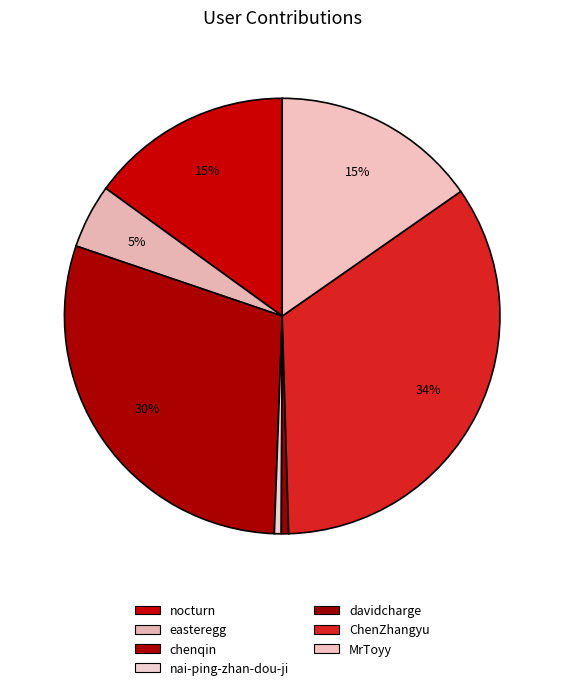

What is the change in value from easteregg to nai-ping-zhan-dou-ji?

-73320